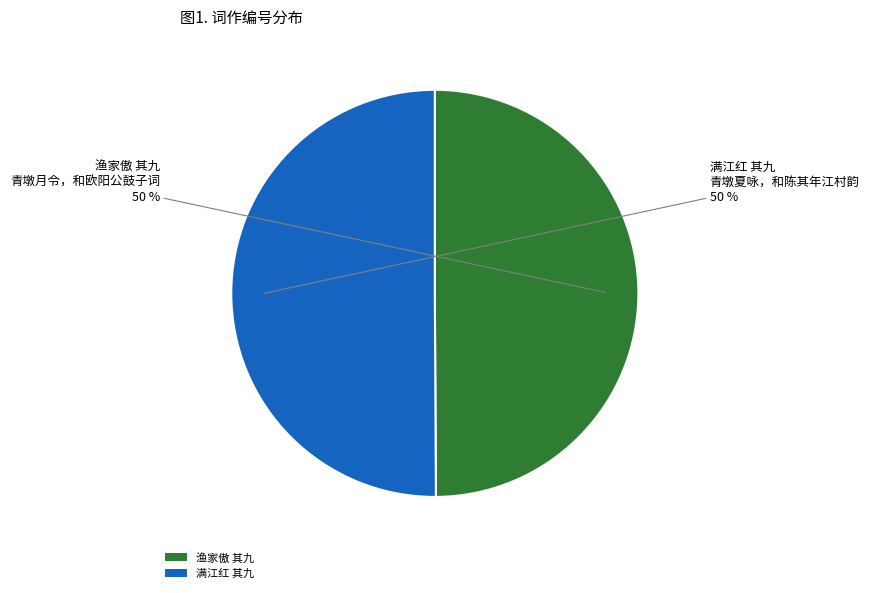

True or false: 满江红 其九 accounts for 50% of the total.

True